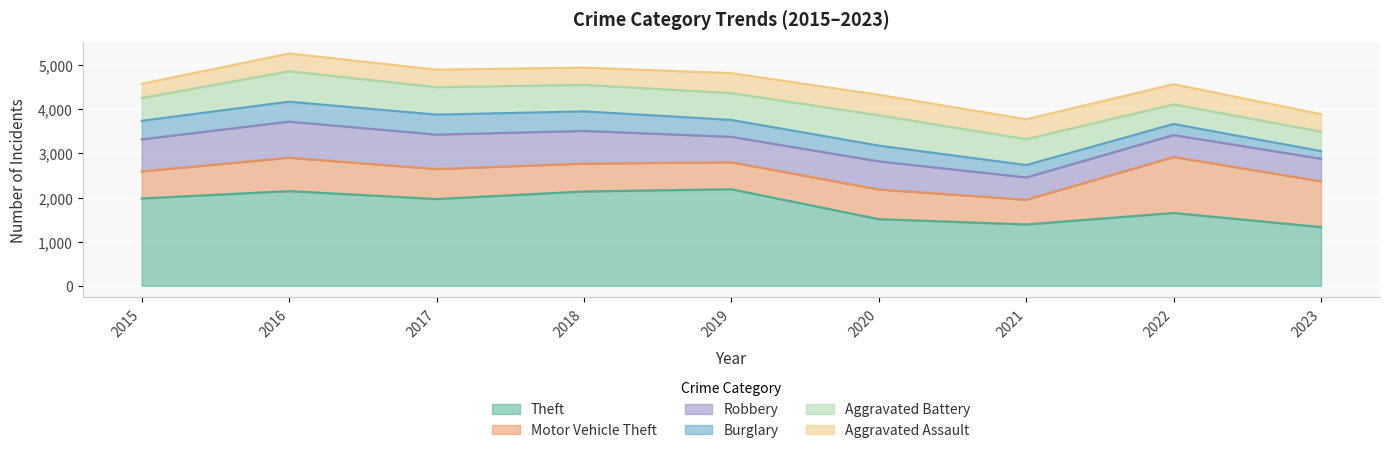

Where is Theft nearest to the value 1761?

2022